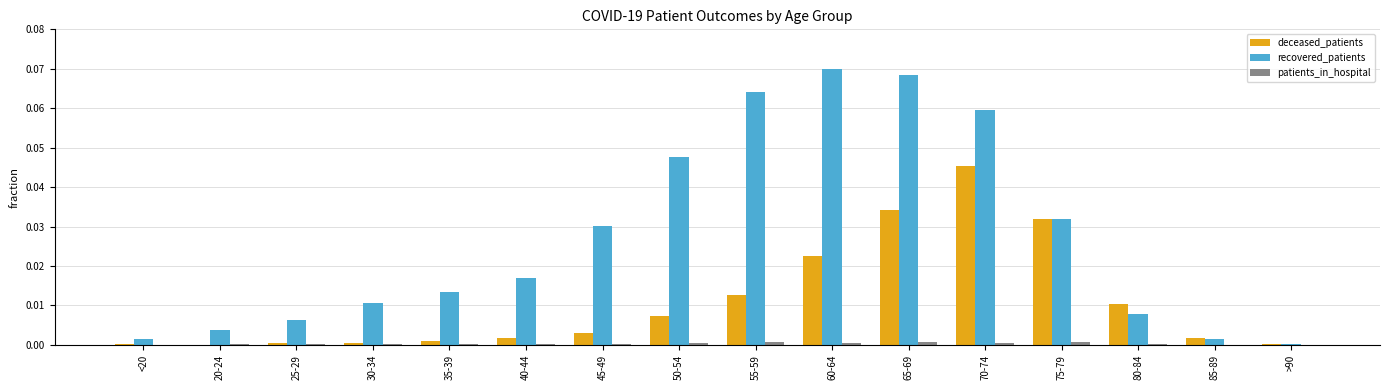

Is the value of deceased_patients at 75-79 greater than the value of patients_in_hospital at 70-74?

Yes